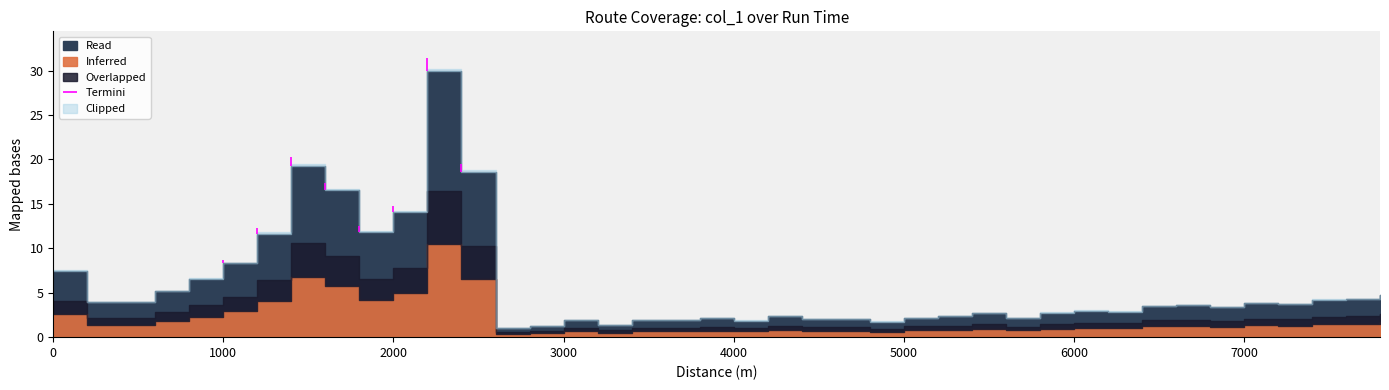

How many data points are above 3?

21